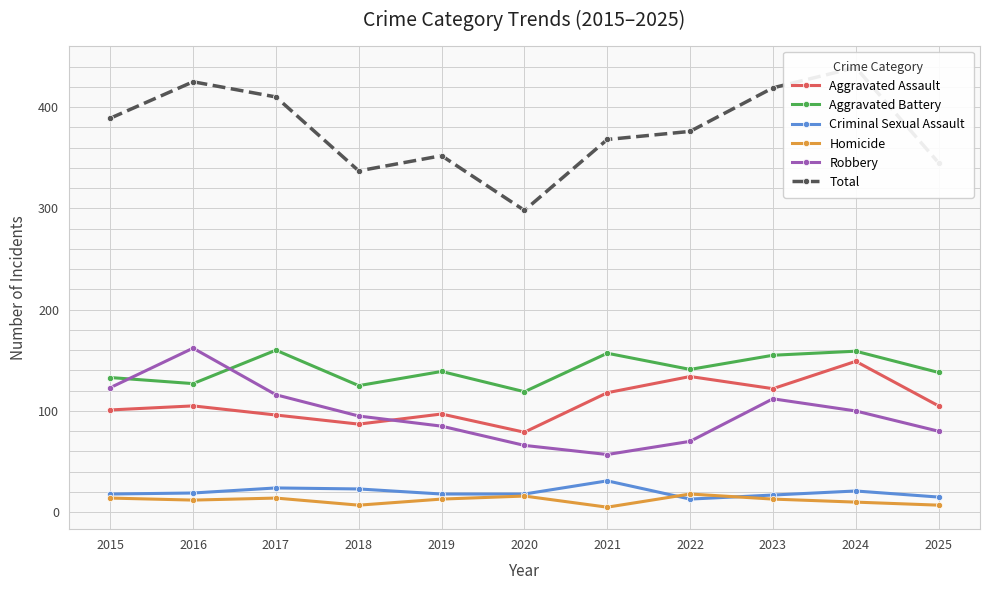

How many series are shown in this chart?

6